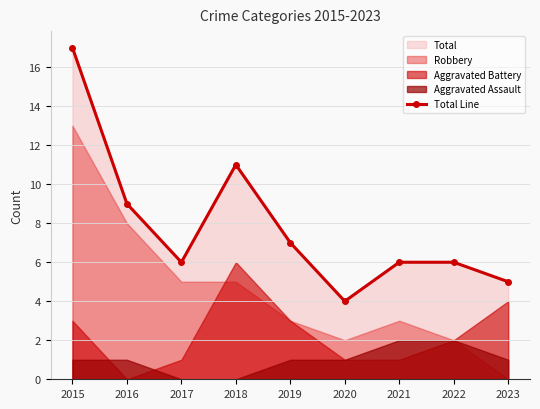

Where does the data first go above 6?

2015